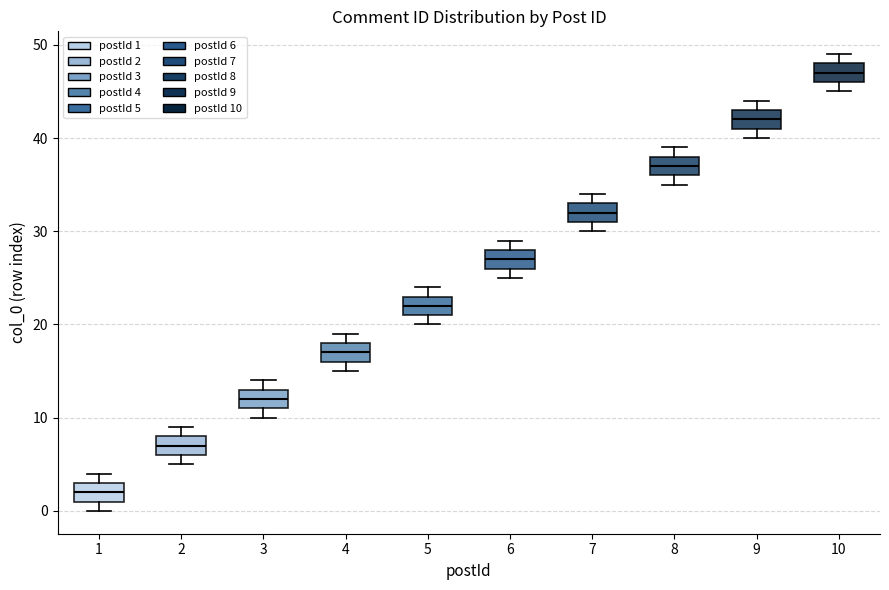

Reading left to right, transcribe this box plot: for each box, give where its median line is, the range the box spans, and where its two whiskers end, as read against the y-axis. The values are not printed on the chart, so give them approximately, as read against the axis.

1: median 2, box 1 to 3, whiskers 0 to 4
2: median 7, box 6 to 8, whiskers 5 to 9
3: median 12, box 11 to 13, whiskers 10 to 14
4: median 17, box 16 to 18, whiskers 15 to 19
5: median 22, box 21 to 23, whiskers 20 to 24
6: median 27, box 26 to 28, whiskers 25 to 29
7: median 32, box 31 to 33, whiskers 30 to 34
8: median 37, box 36 to 38, whiskers 35 to 39
9: median 42, box 41 to 43, whiskers 40 to 44
10: median 47, box 46 to 48, whiskers 45 to 49